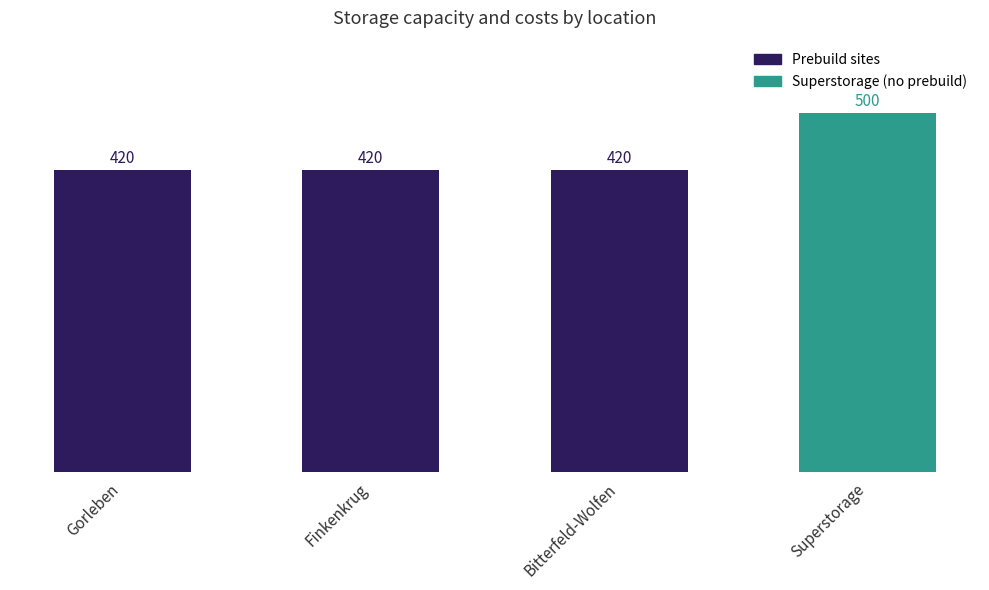

What is the approximate value at Bitterfeld-Wolfen?

420